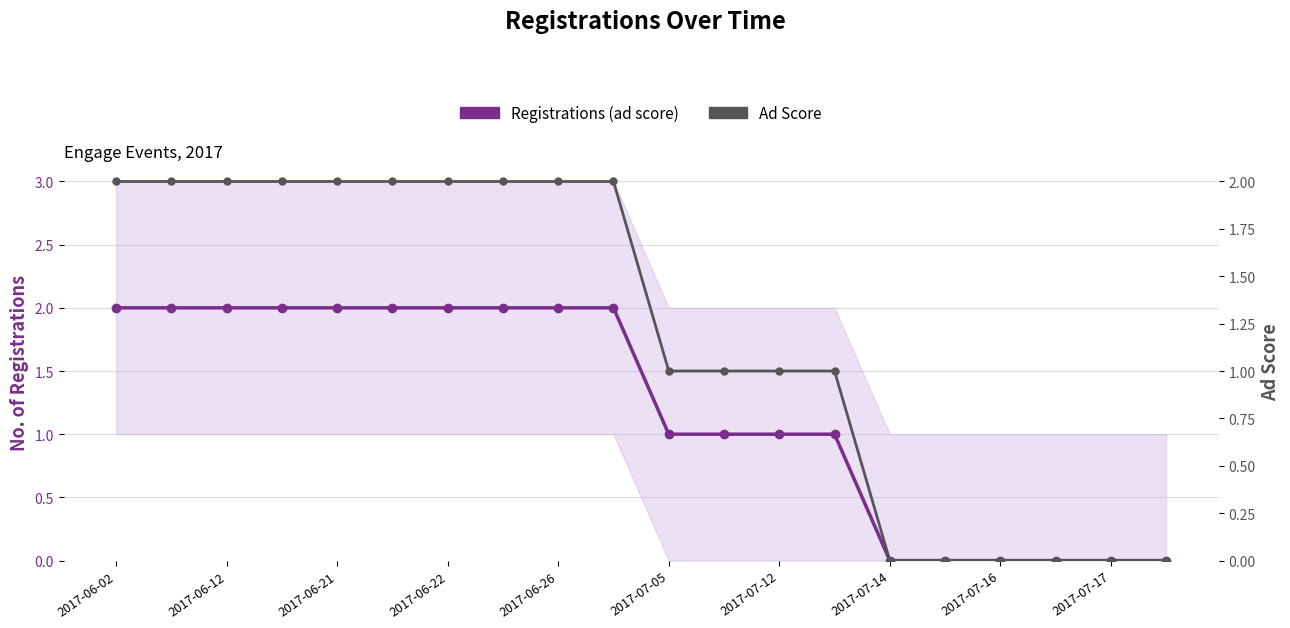

Which series changed the most between 2017-06-22 and 15?

Registrations (ad score)